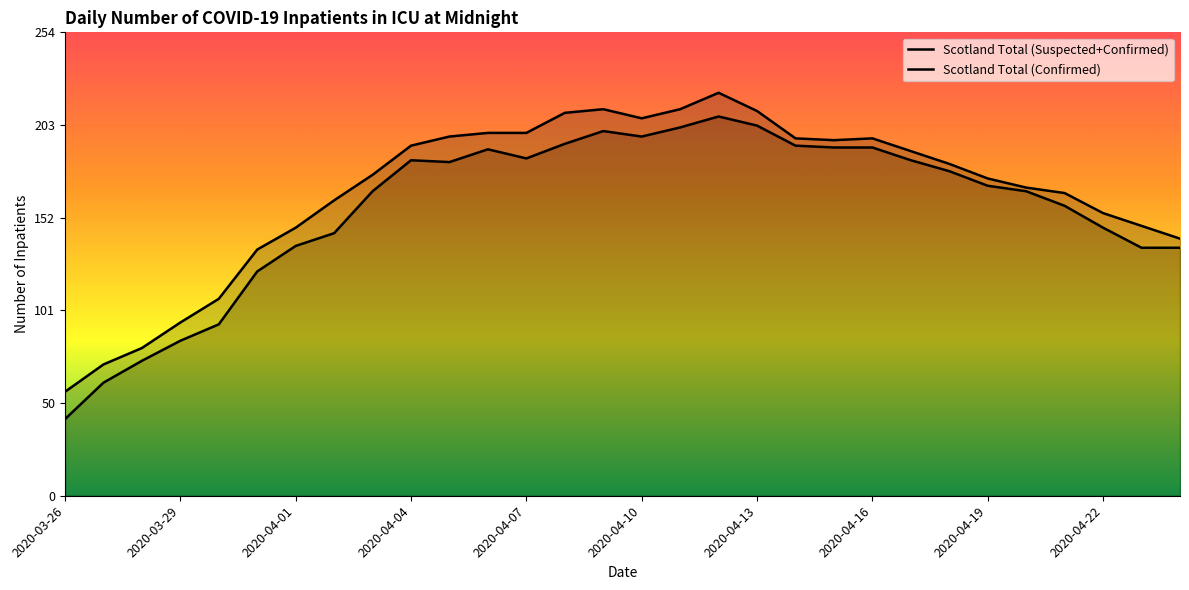

Reading left to right, list all the values displayed in this chart.

Scotland Total (Suspected+Confirmed): 57	72	81	95	108	135	147	162	176	192	197	199	199	210	212	207	212	221	211	196	195	196	189	182	174	169	166	155	148	141
Scotland Total (Confirmed): 42	62	74	85	94	123	137	144	167	184	183	190	185	193	200	197	202	208	203	192	191	191	184	178	170	167	159	147	136	136